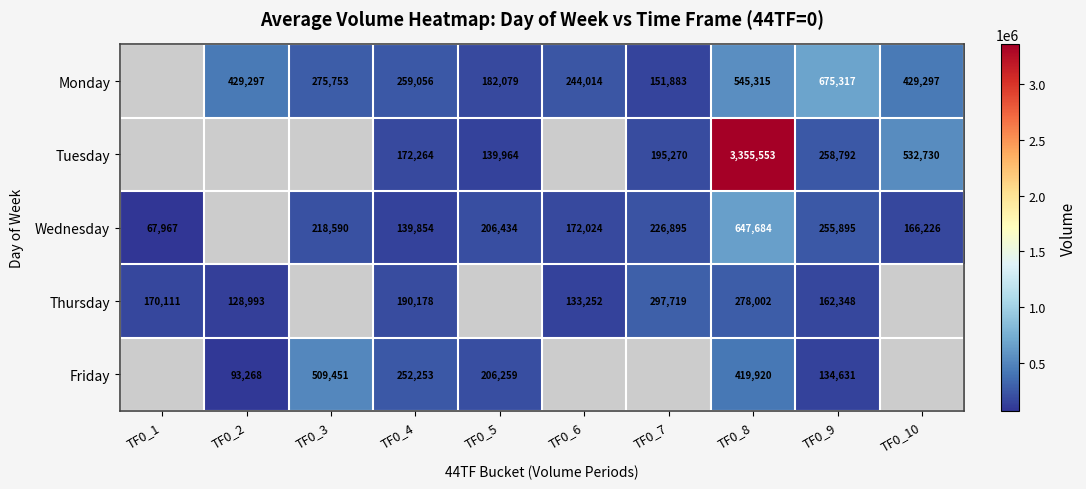

What is the sum of the Wednesday values at TF0_1 and TF0_8?

715651